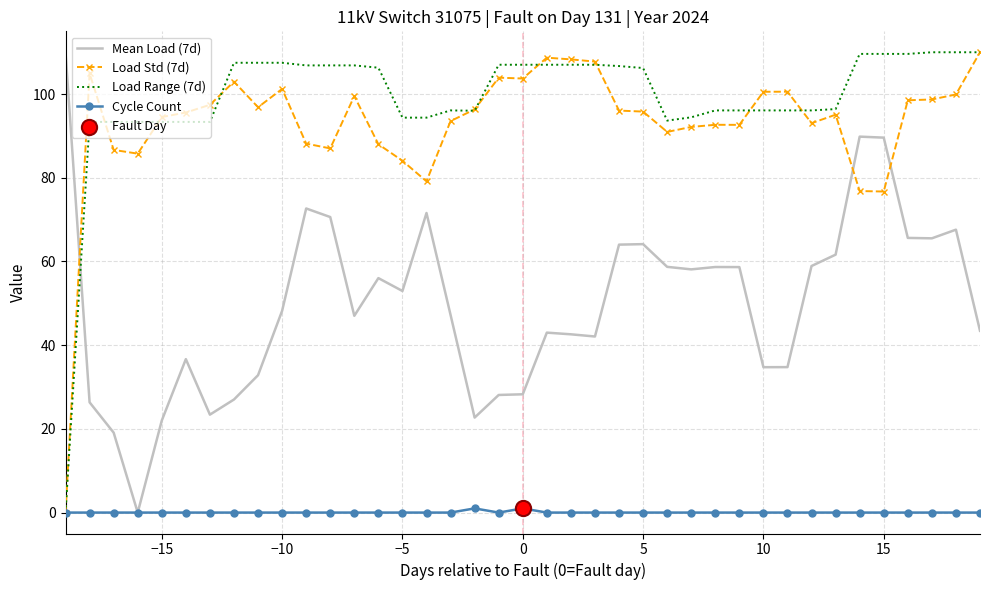

How many times do Mean Load (7d) and Load Range (7d) cross each other?

1